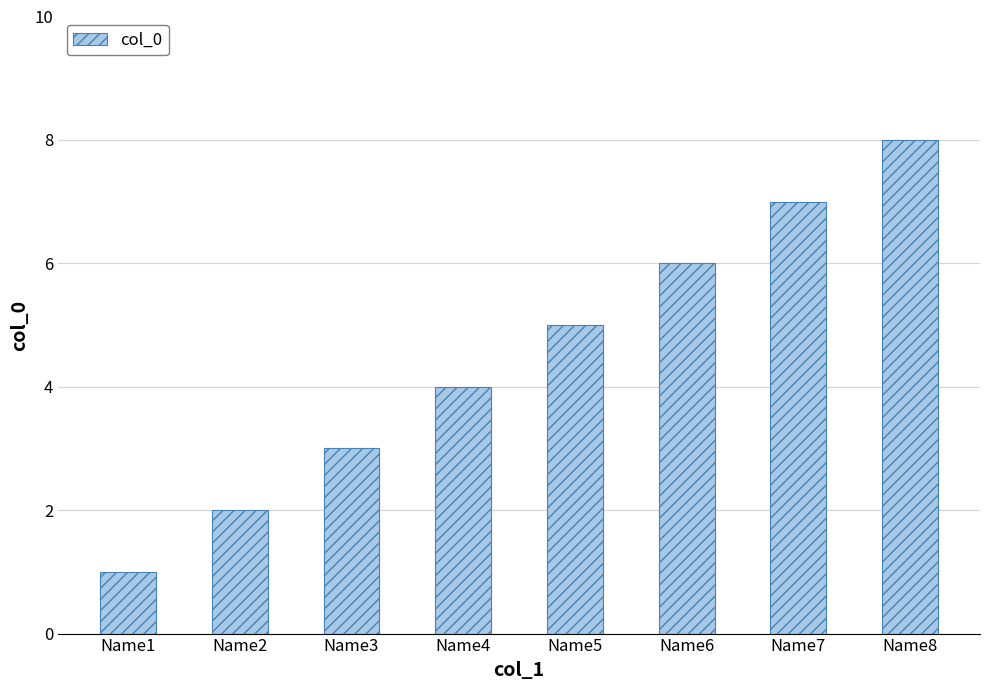

Count the number of data series in this chart.

1